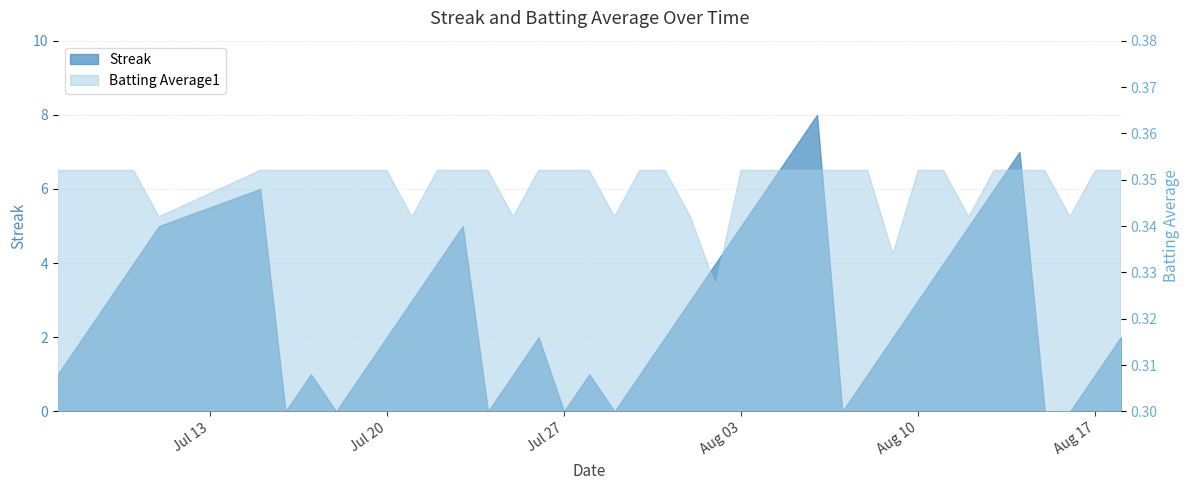

True or false: Batting Average1 and Streak intersect in this chart.

True